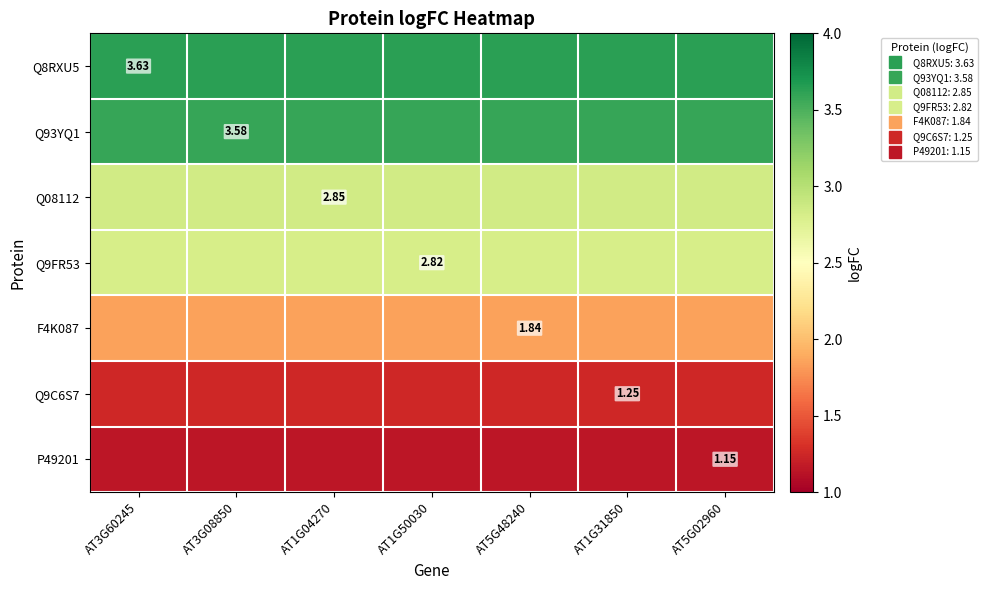

The P49201 series shows 0.2 at AT3G08850. True or false?

False